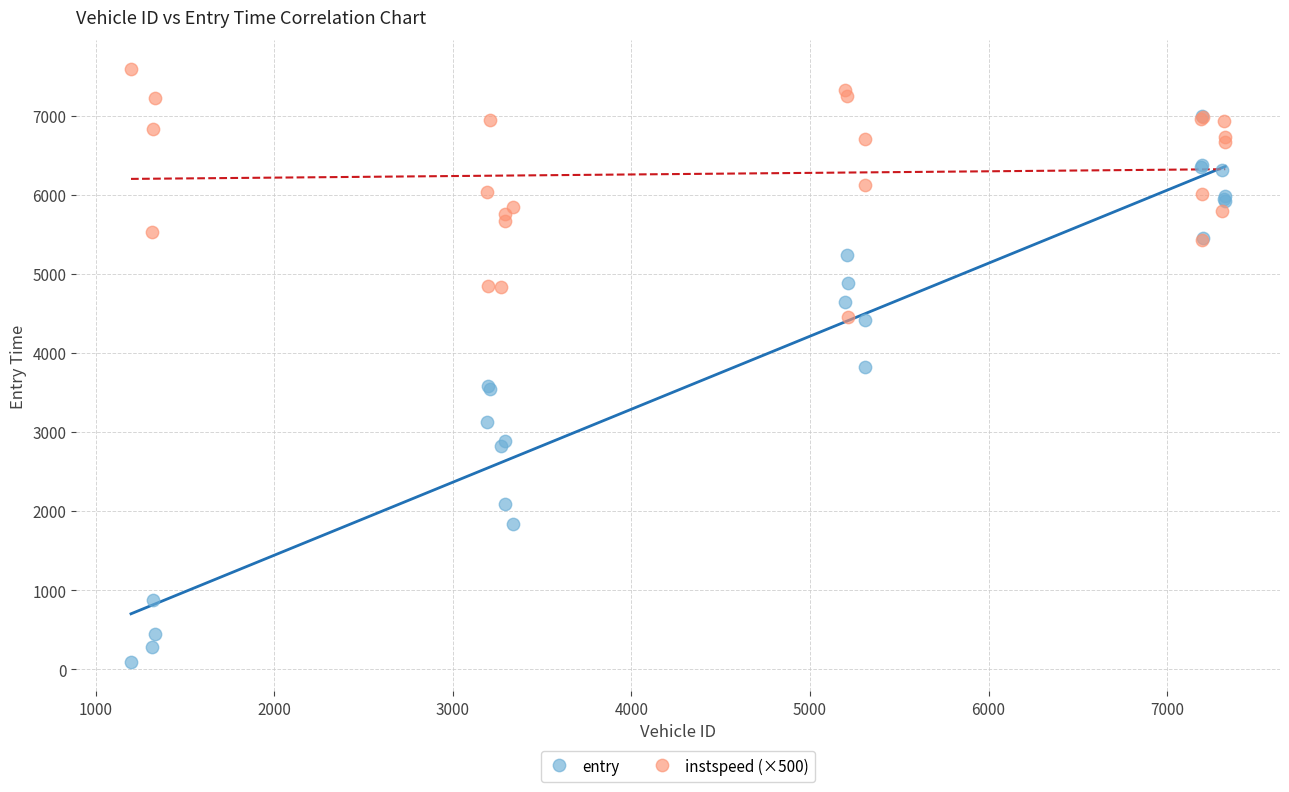

Which series contains the highest Y value?

instspeed (×500)